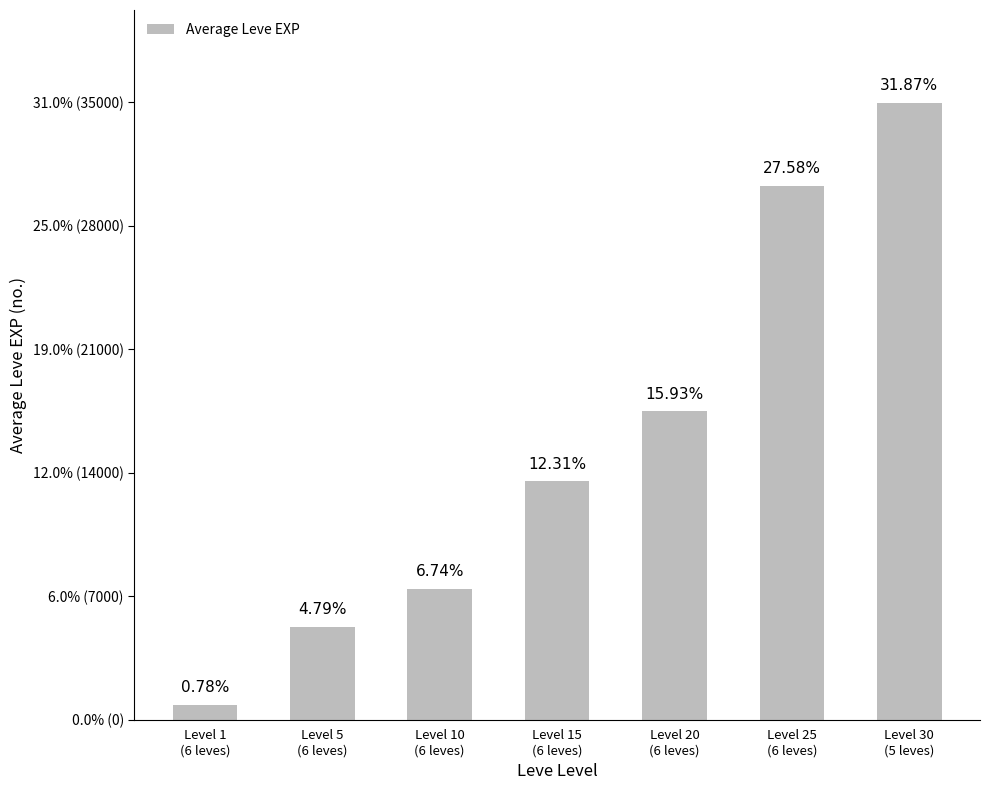

What is the smallest value displayed?

853.3